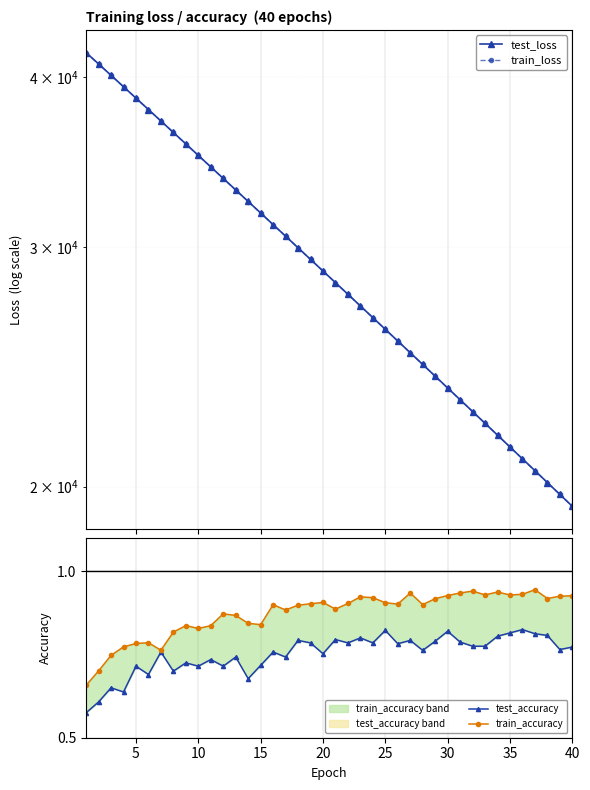

Which series has the largest total across all categories?

test_loss